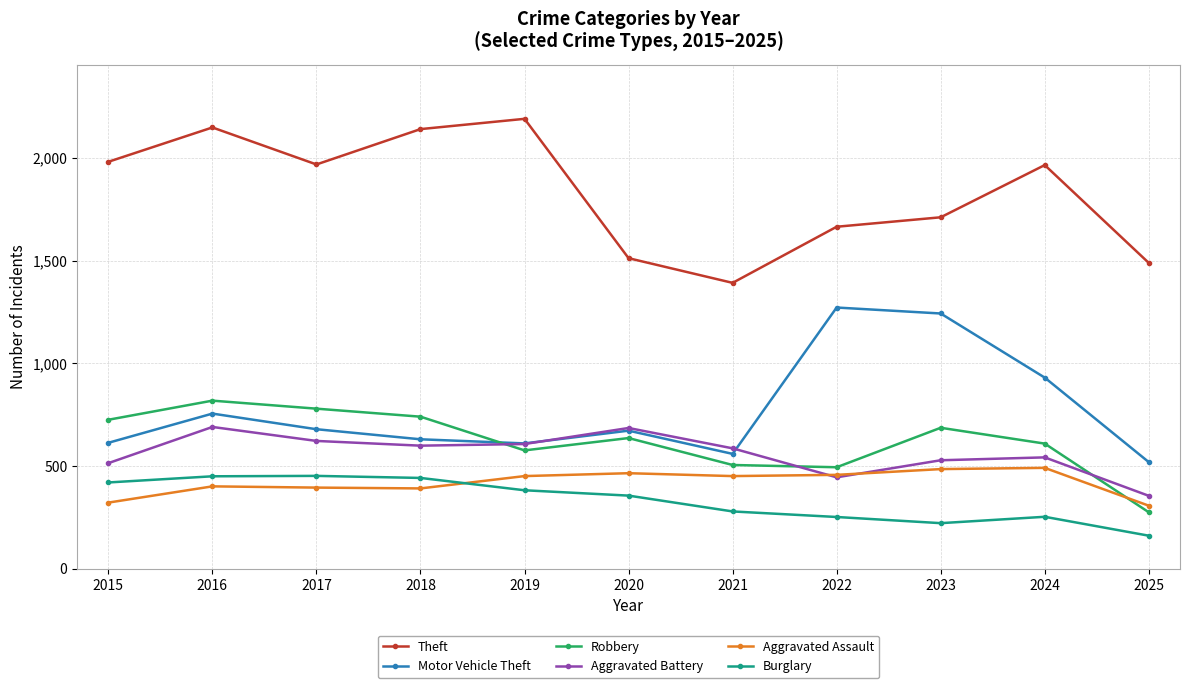

What is the total value across all series at 2015?

4580